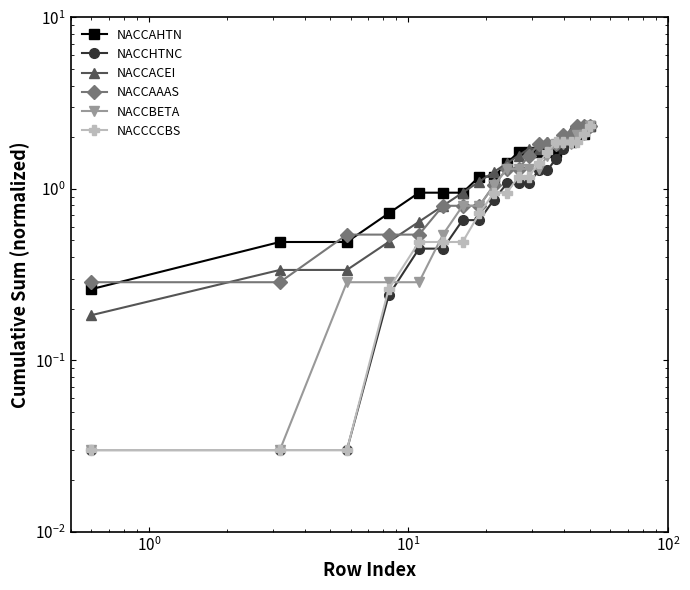

How many lines are shown in the chart?

6